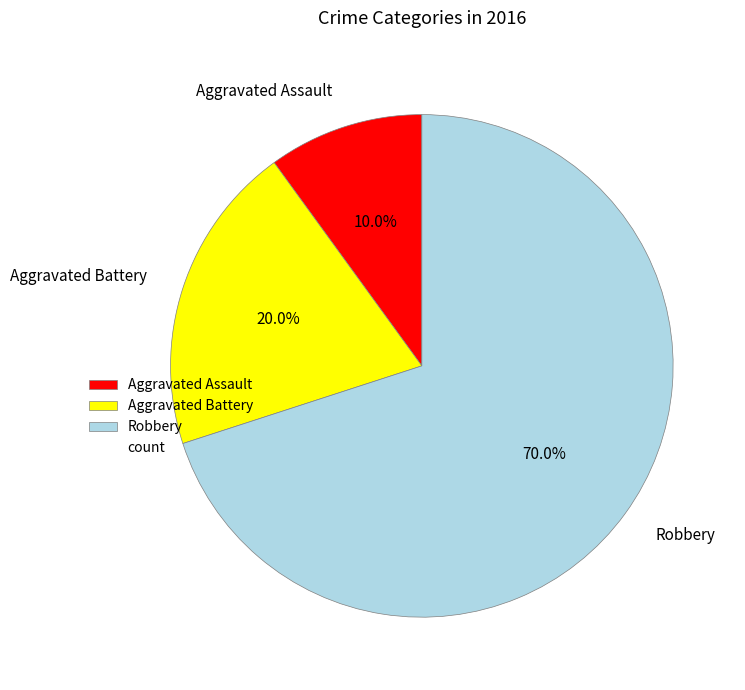

What is the largest slice in the pie chart?

Robbery